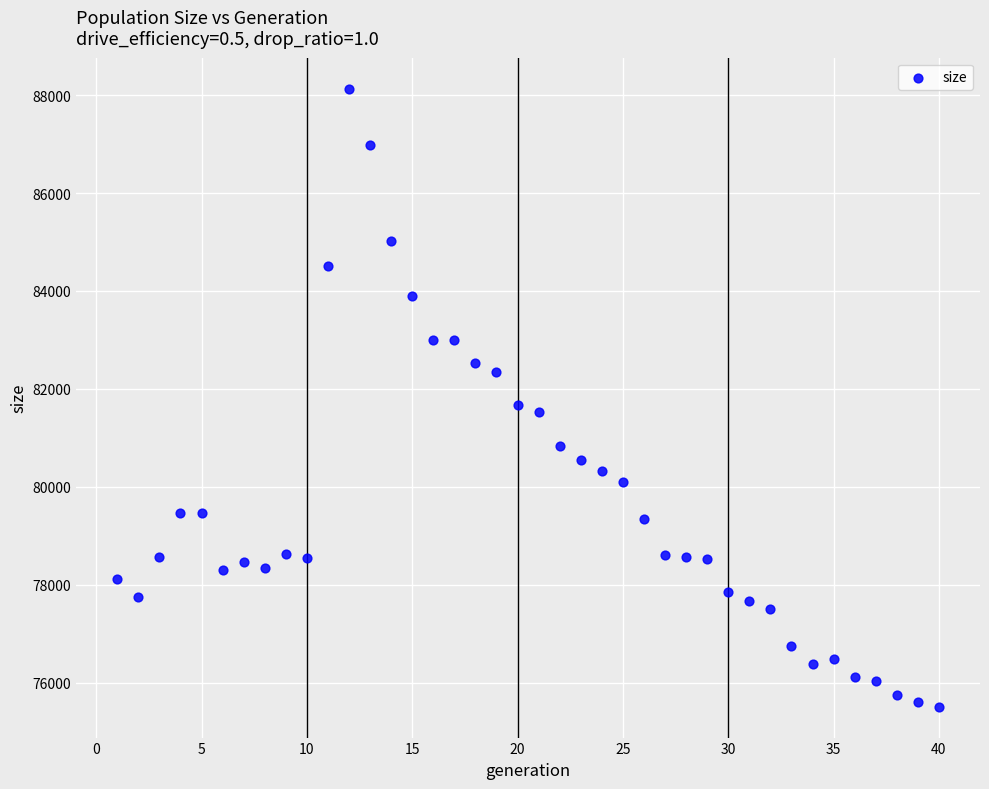

What is the range of Y values (max minus min)?

12627